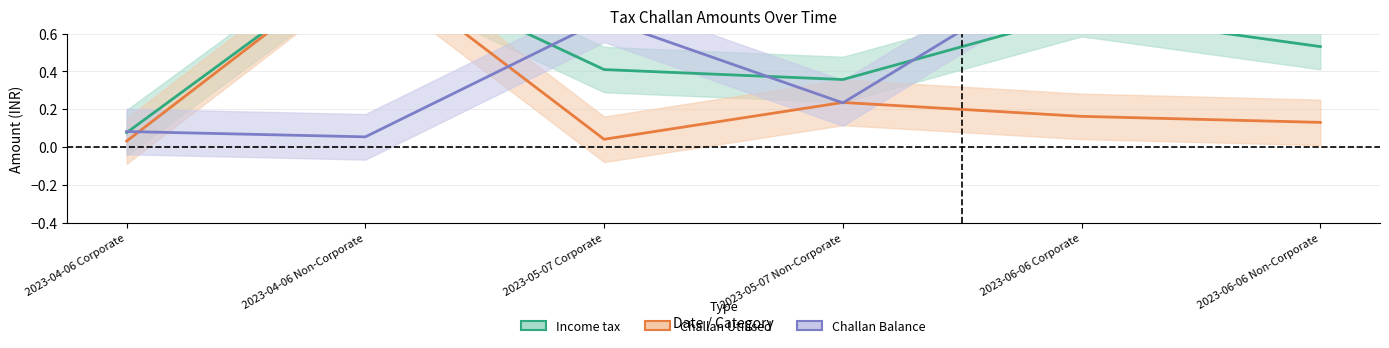

What is the sum of the Challan Utilised values at 2023-06-06 Corporate and 2023-05-07 Corporate?

0.2